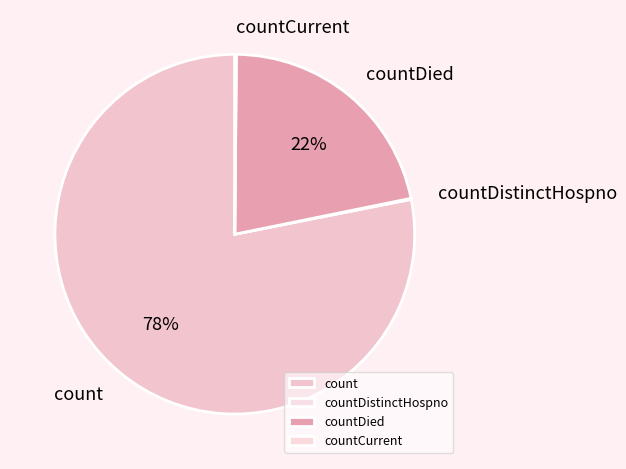

Does count account for over 50% of the chart?

Yes